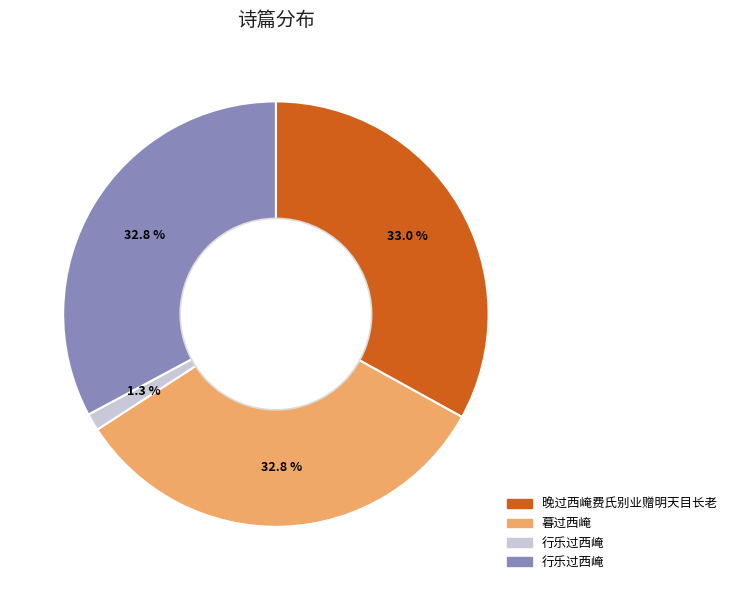

Is there a majority slice in this chart?

No